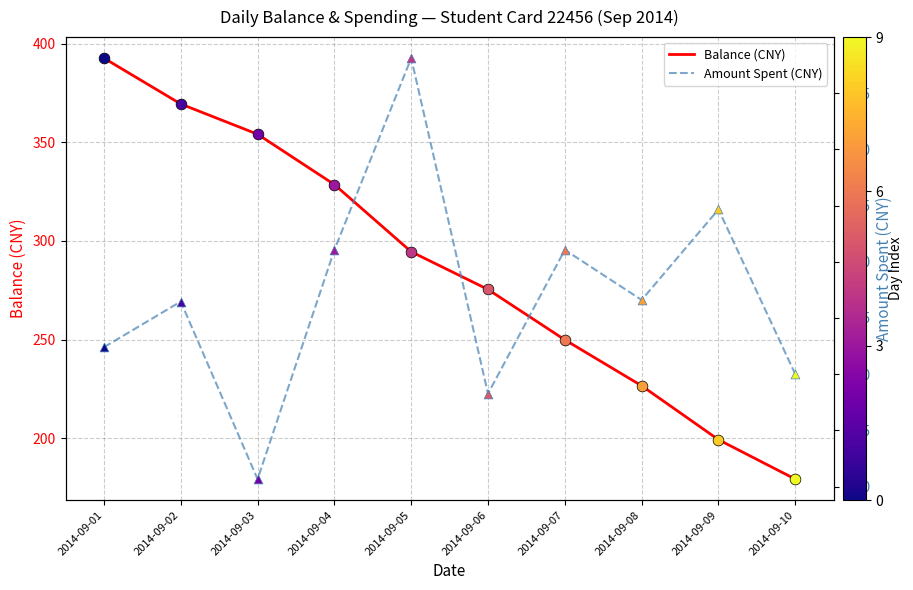

What are all the series names shown in the legend?

Balance (CNY), Amount Spent (CNY)